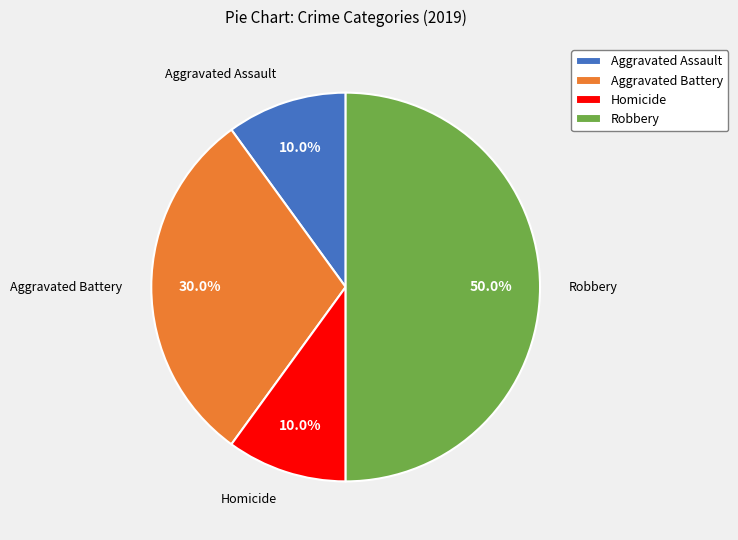

The Robbery slice represents 61% of the pie. True or false?

False